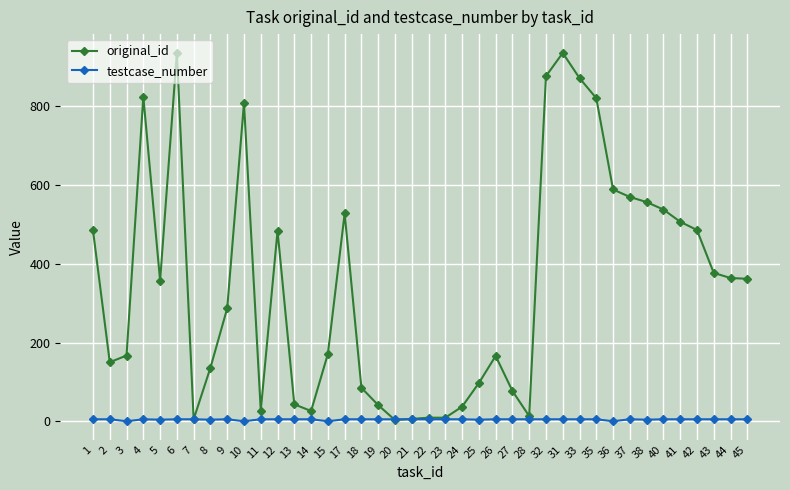

Which series changed the most between 35 and 43?

original_id